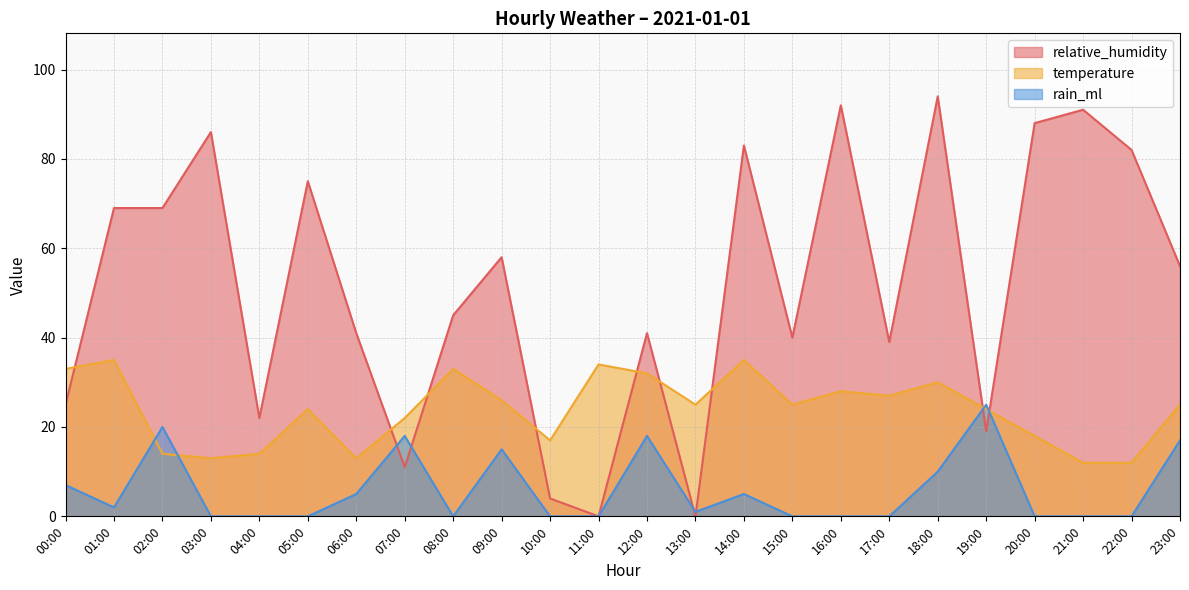

How many interior local peaks does the rain_ml series have?

6